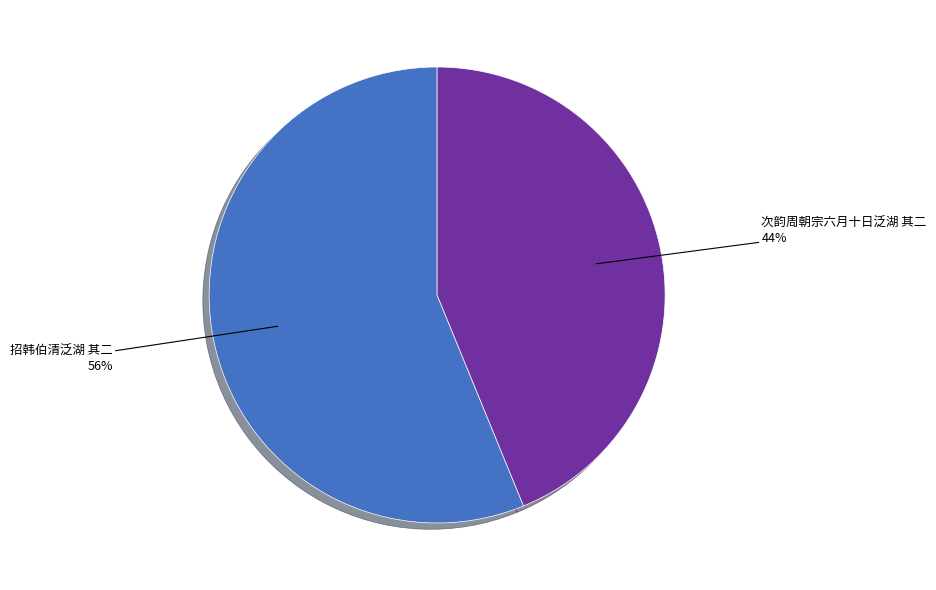

Which slice represents more than half of the pie?

招韩伯清泛湖 其二